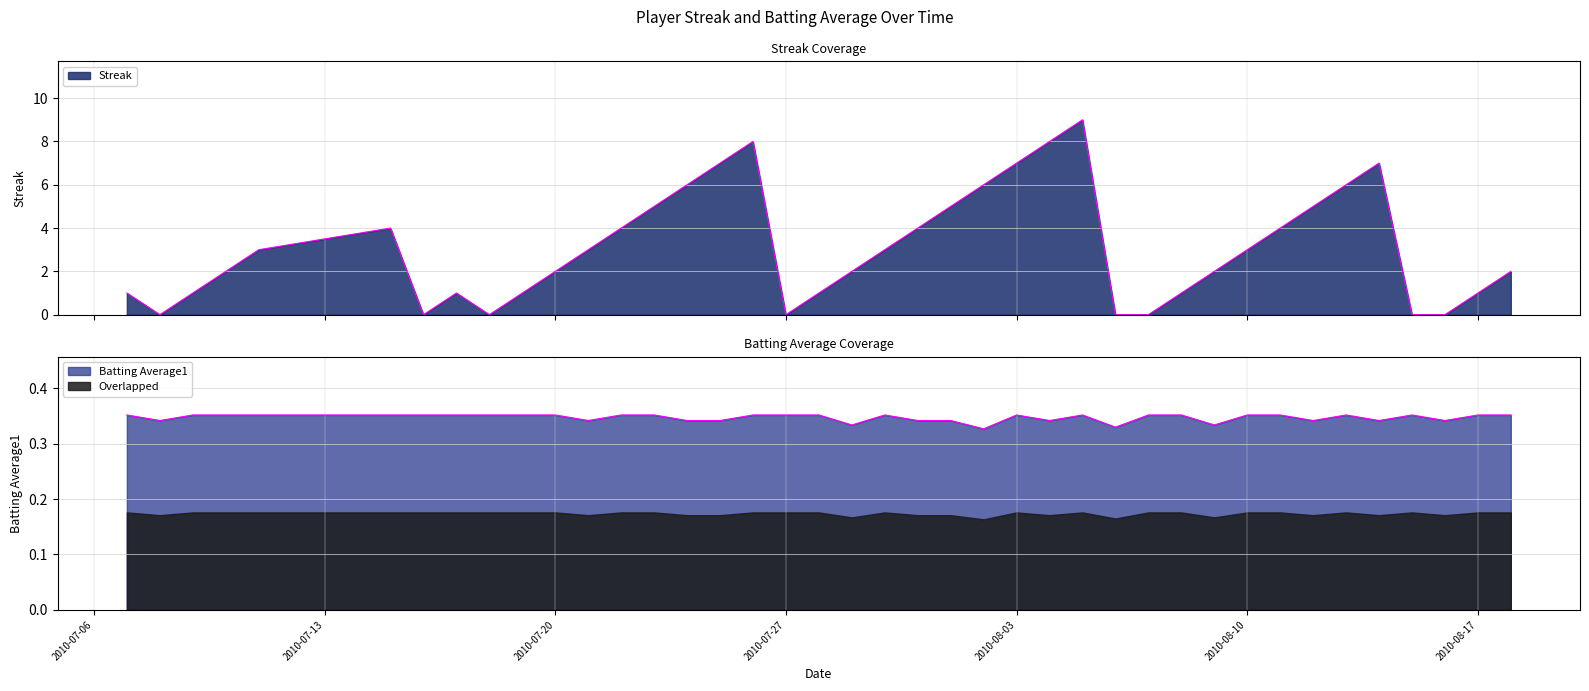

Which series ends up on top after the final intersection of Streak and Batting Average1?

Streak